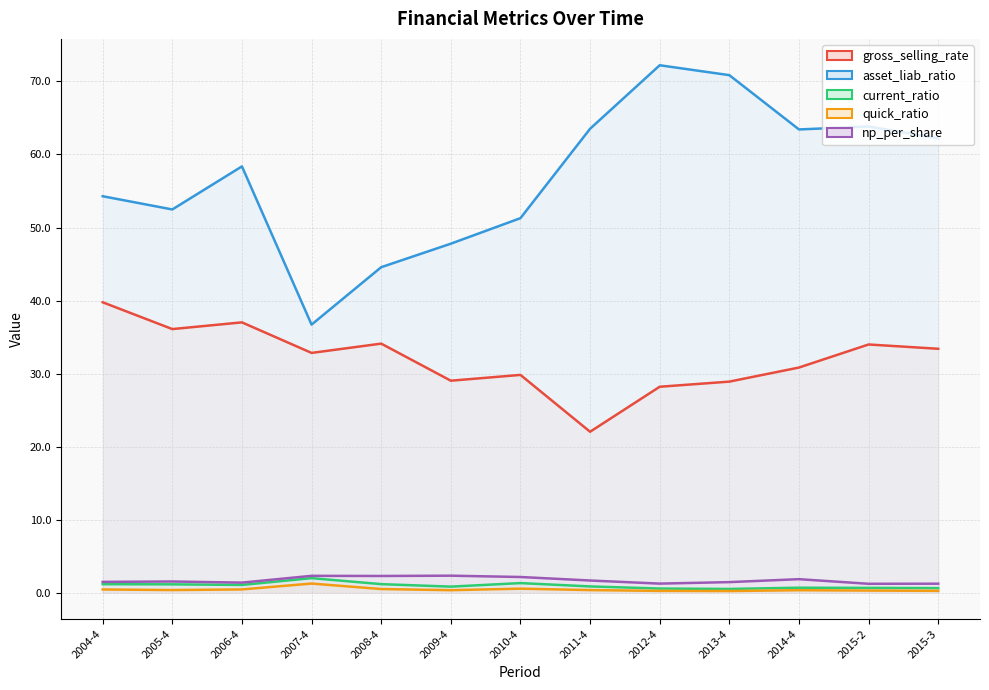

What is the total value across all series at 2010-4?

85.1